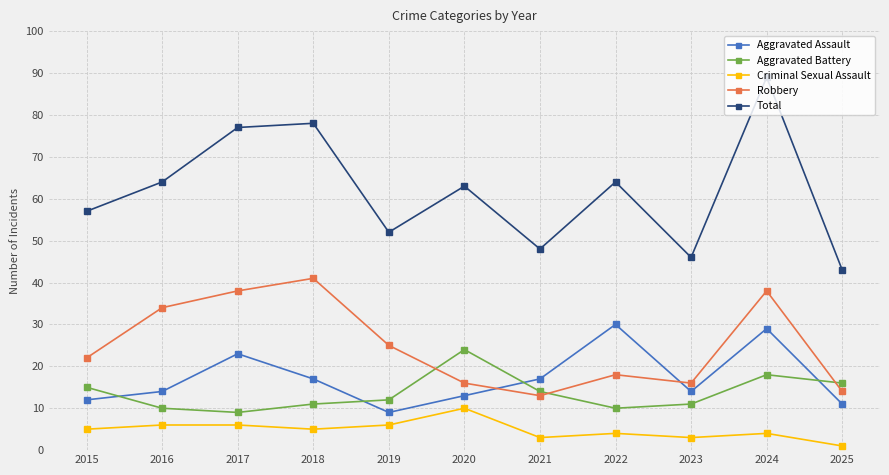

Which category has the highest value across all series?

2024